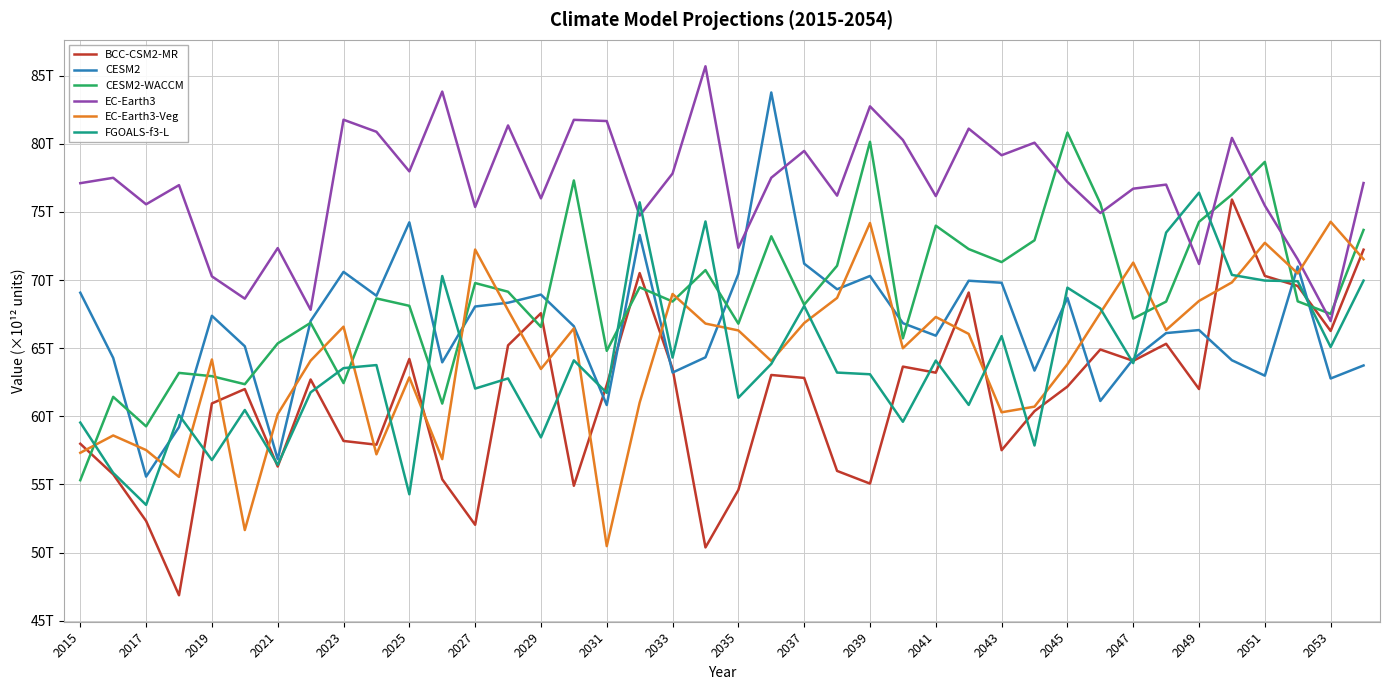

True or false: EC-Earth3 has more than 0 interior local peaks.

True